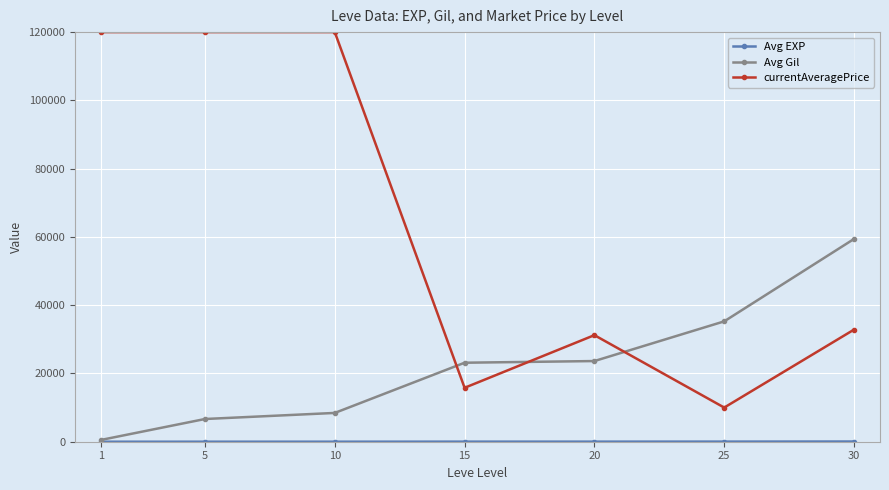

How many distinct data groups are displayed?

3